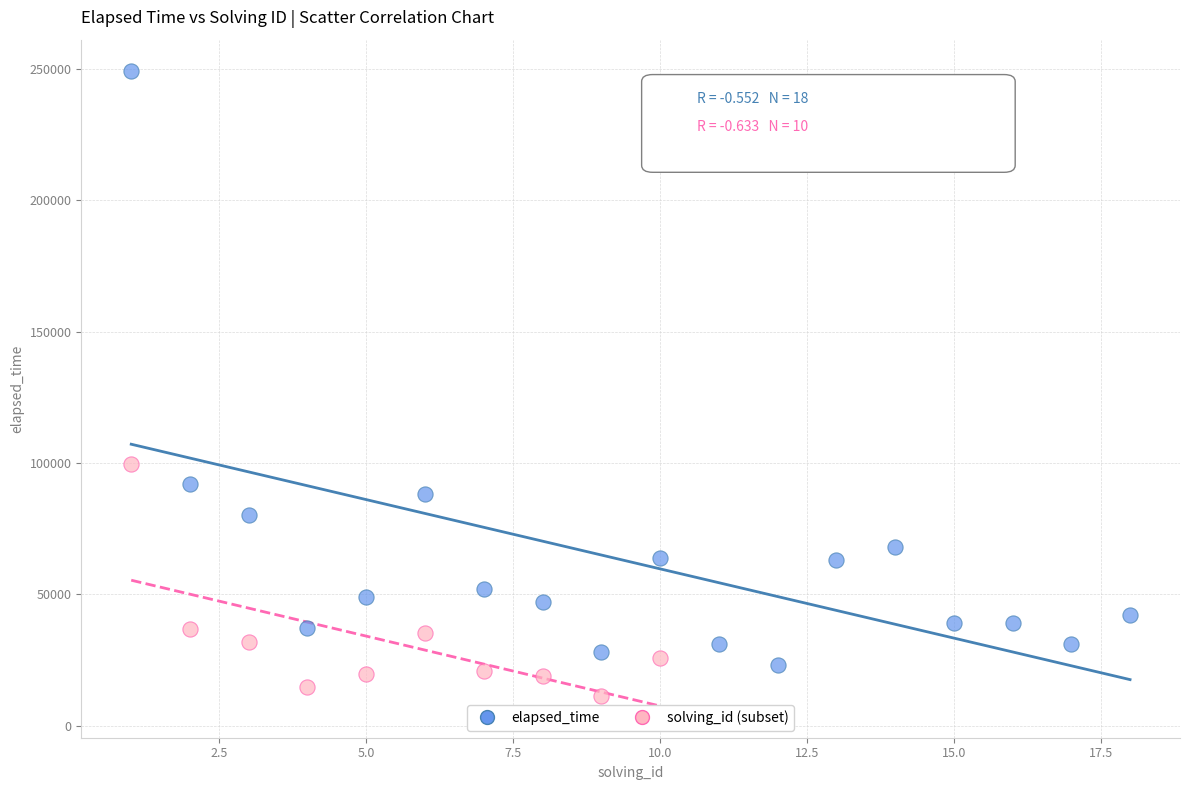

Which series has the largest Y range (max minus min)?

elapsed_time